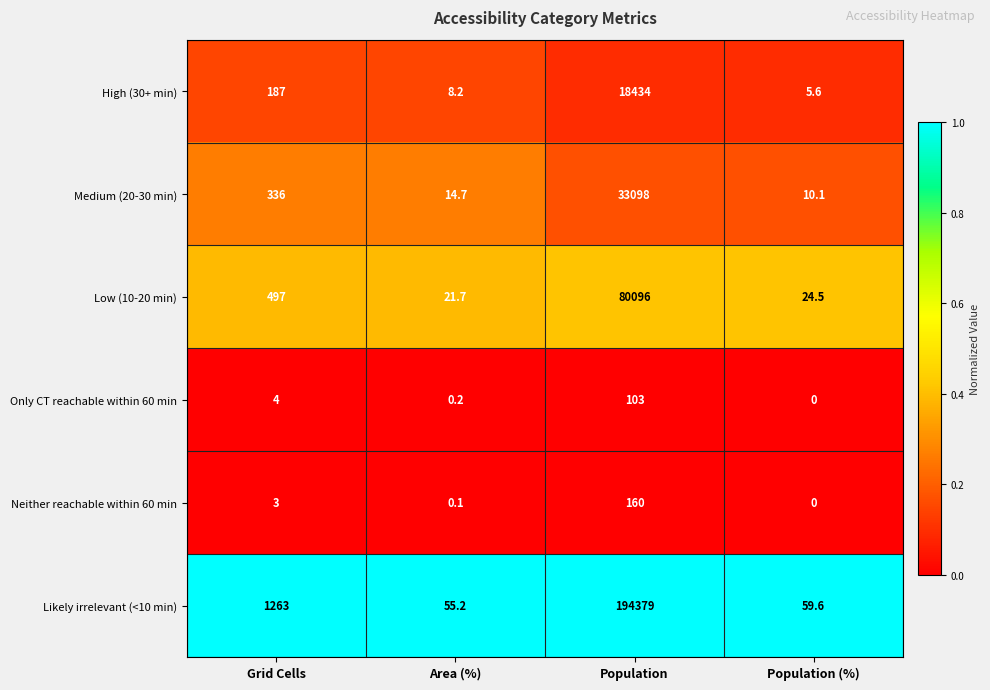

Between Grid Cells and Area (%), which series saw the biggest shift?

Likely irrelevant (<10 min)